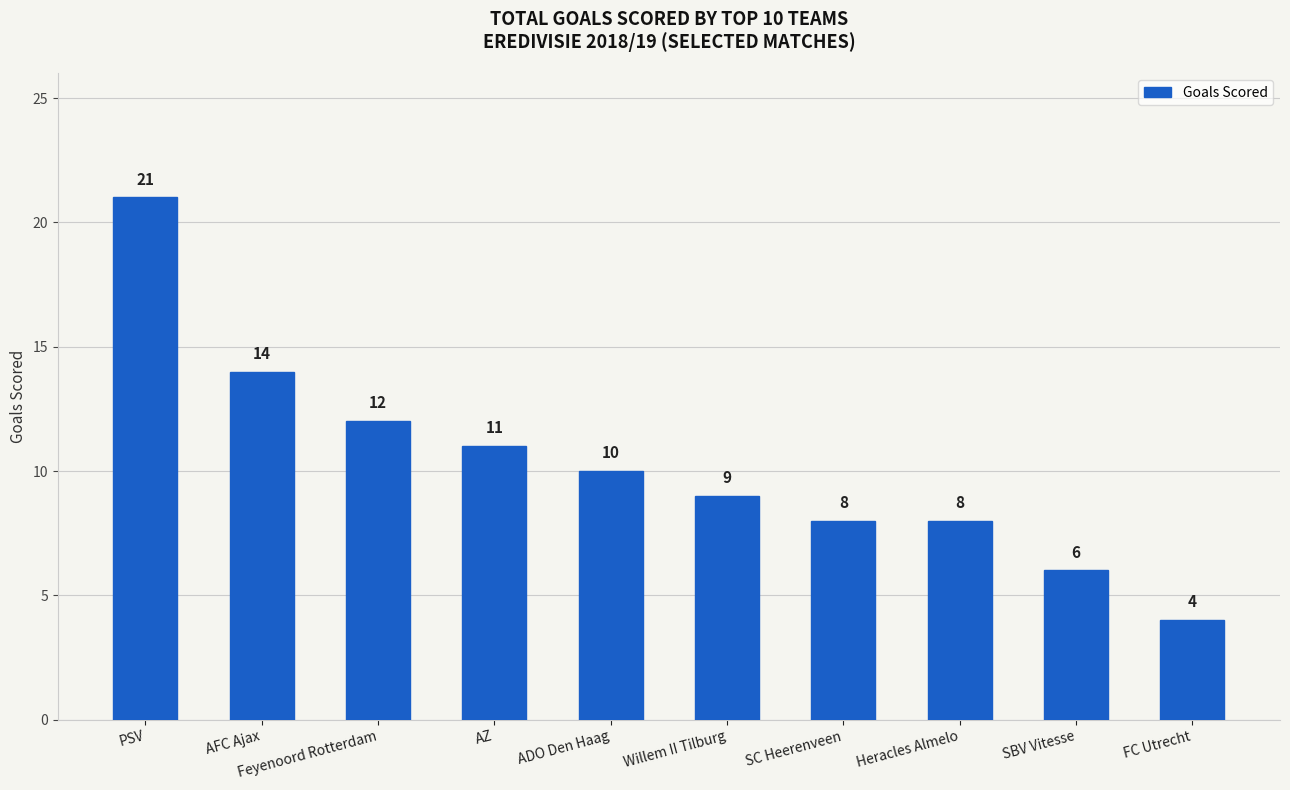

What is the difference between the maximum and minimum values?

17